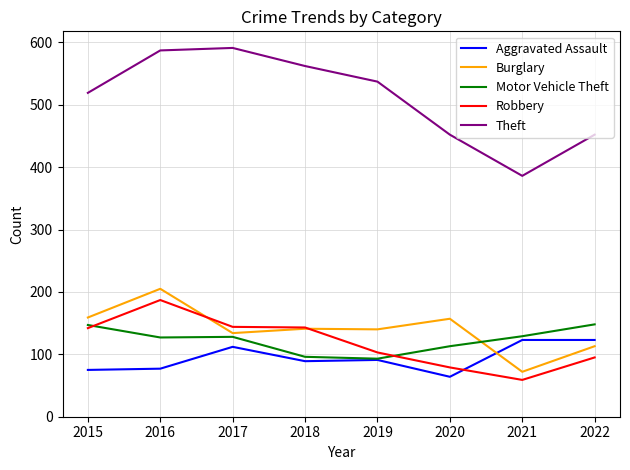

True or false: Theft and Burglary cross at least once.

False